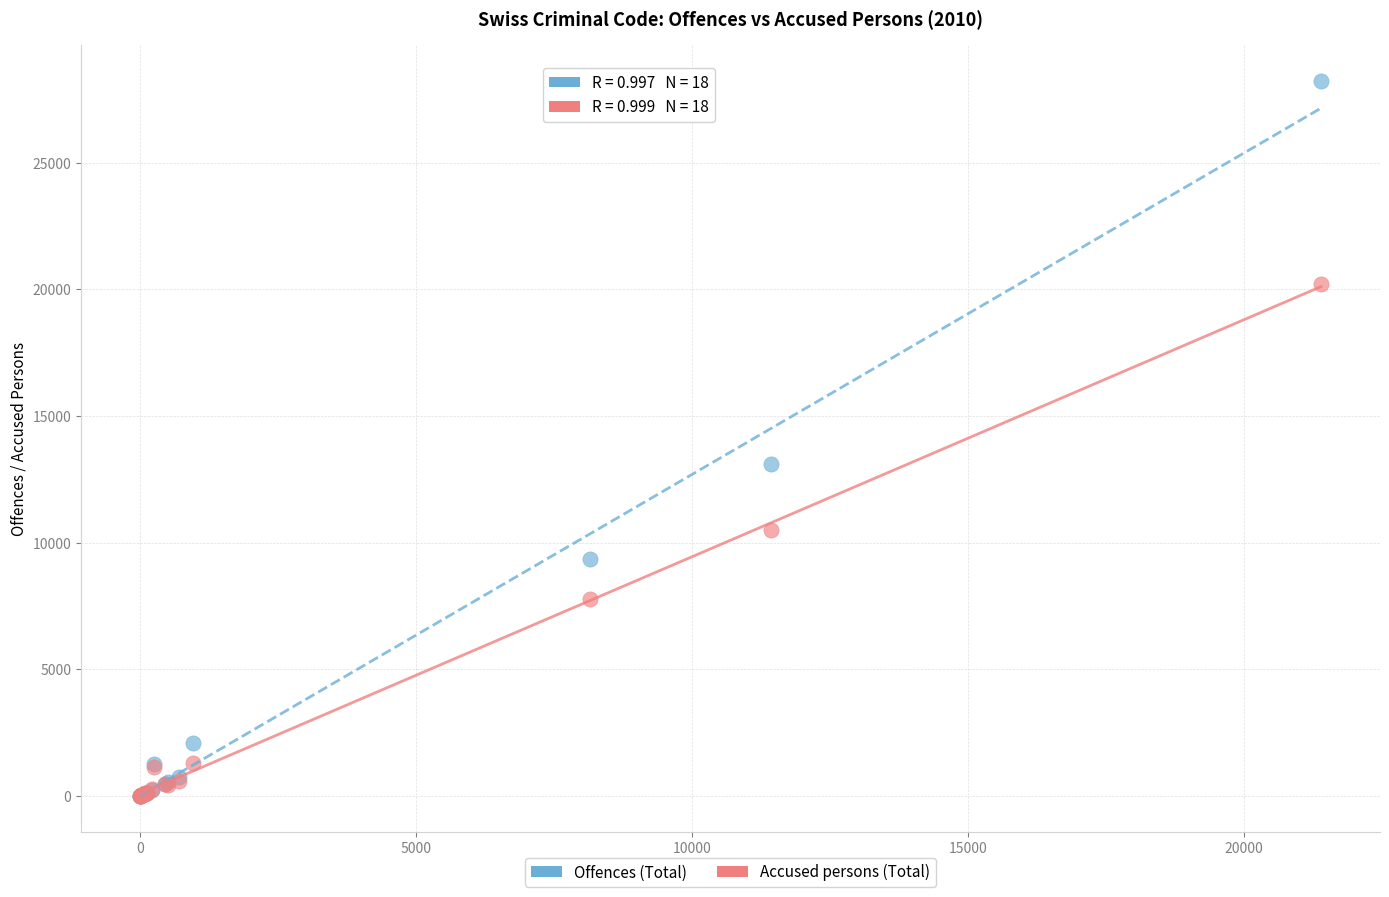

In the Accused persons (Total) series, what Y value is closest to 10110?

10489